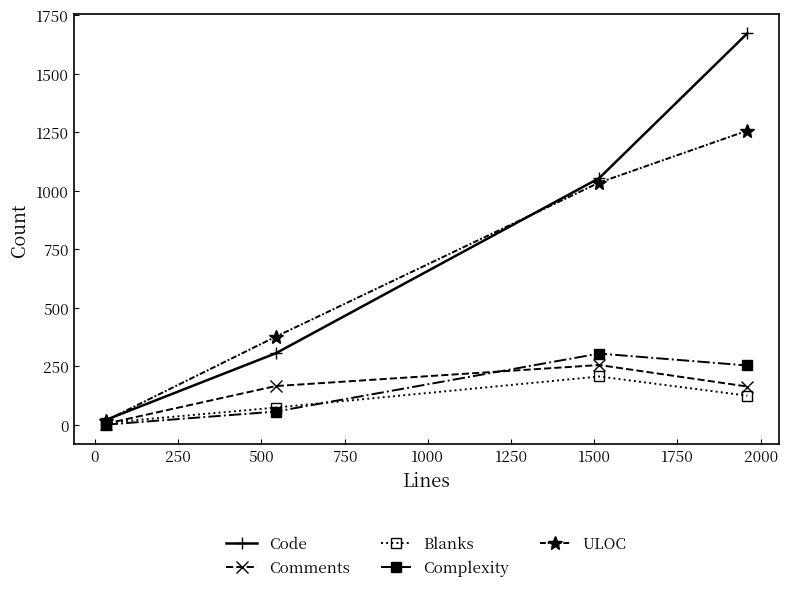

What is the average value of the Comments series?

147